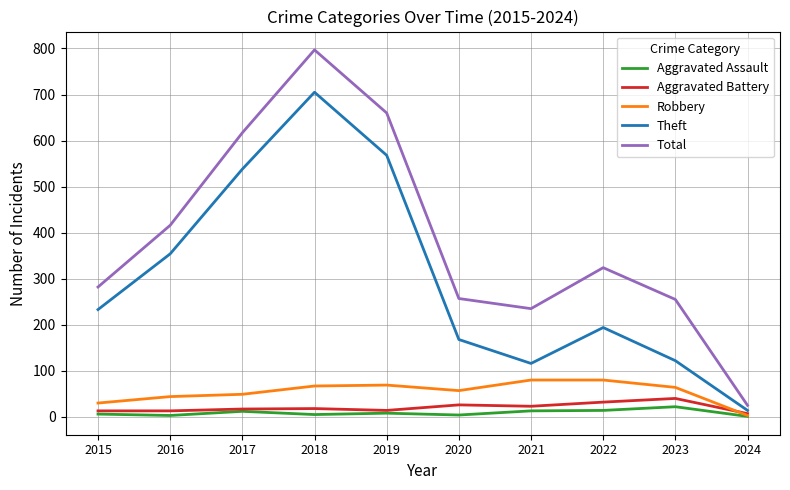

Between 2019 and 2021, which series saw the biggest shift?

Theft